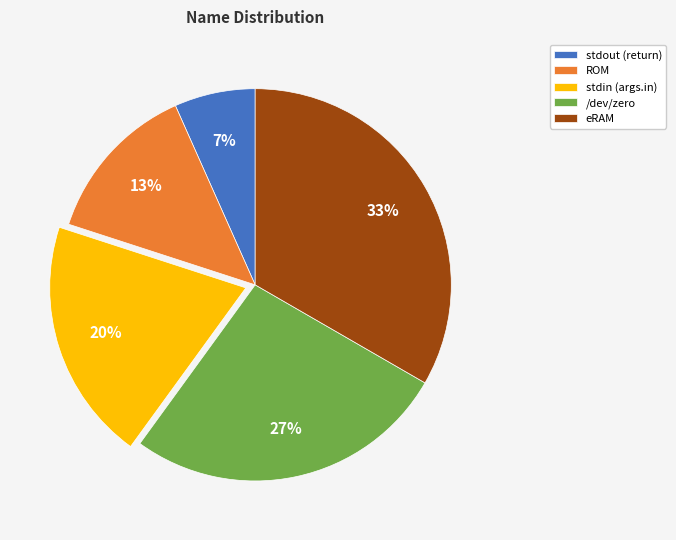

How many segments does this pie chart have?

5